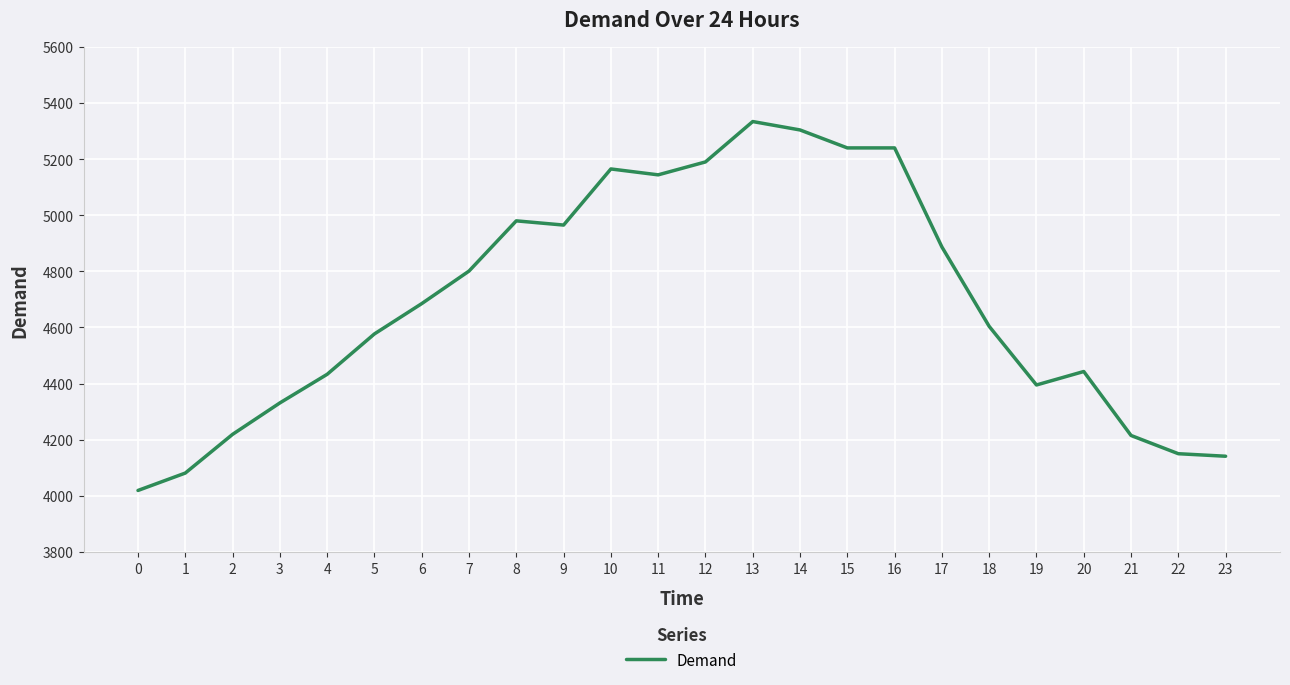

How many lines are shown in the chart?

1